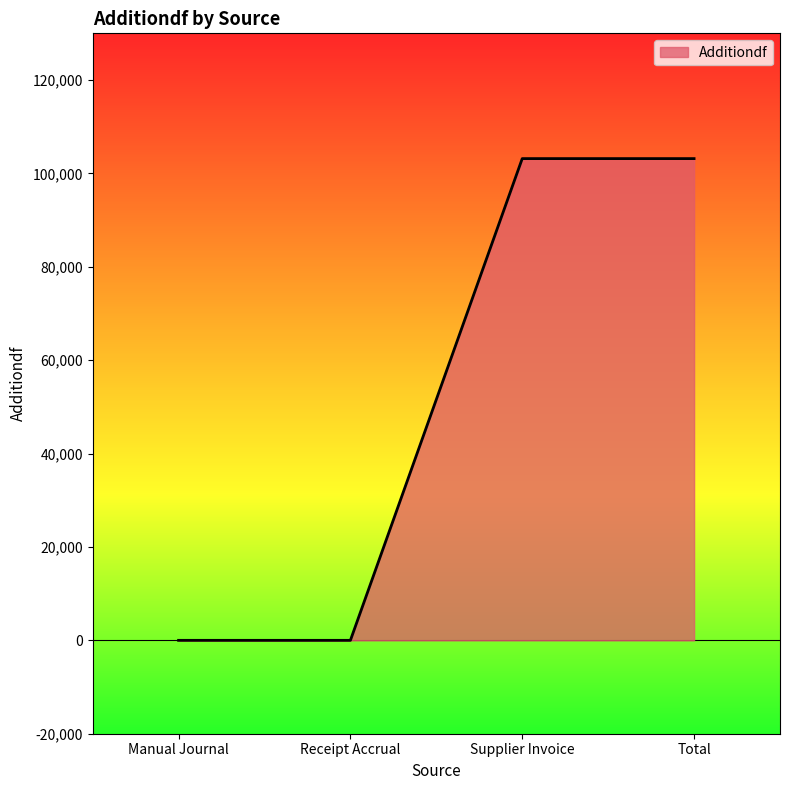

What position from the right is Manual Journal?

4